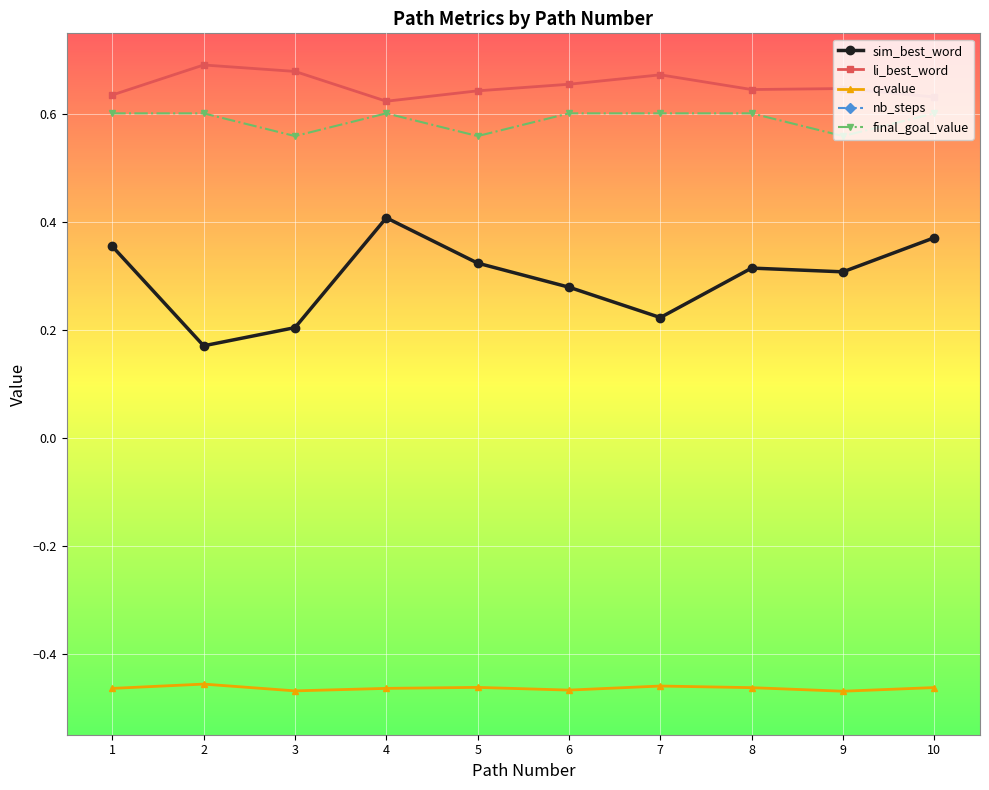

Between 4 and 6, which is larger?

4